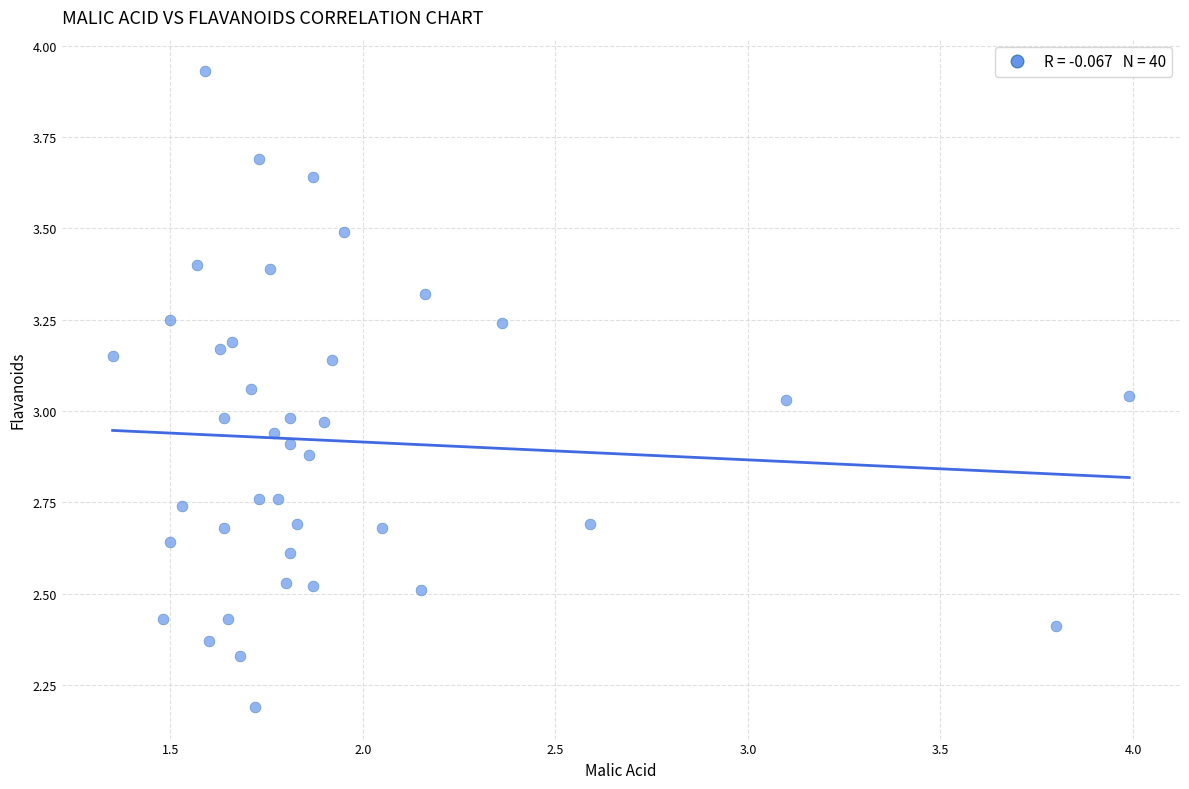

What is the range of Y values (max minus min)?

1.7